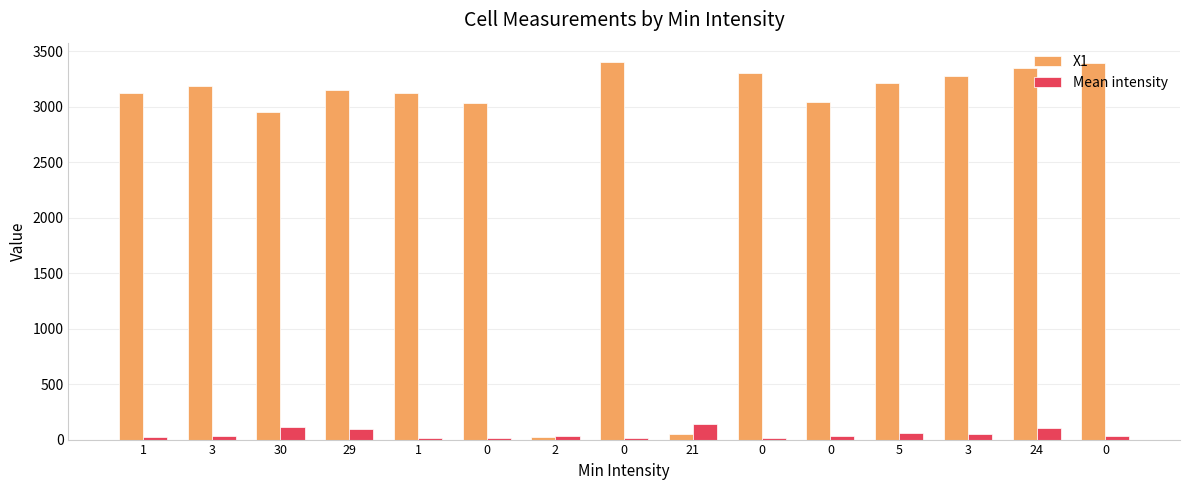

What is the total value across all series at 1?

3141.9